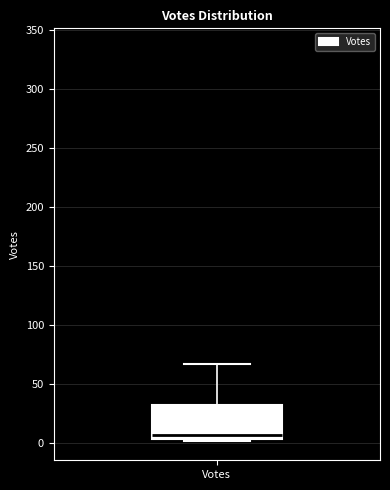

Where does the upper whisker of the box for Votes end on the y-axis? The values are not printed on the chart, so give them approximately, as read against the axis.

65